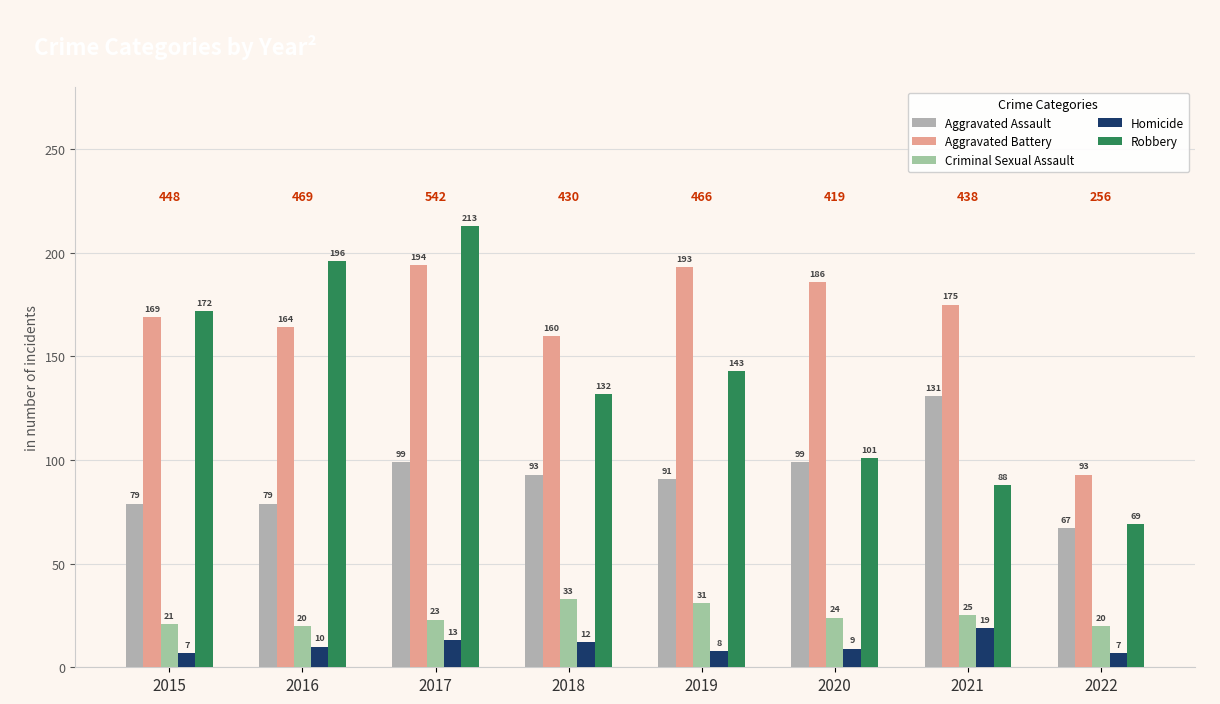

What is the difference between the Robbery values at 2021 and 2016?

108